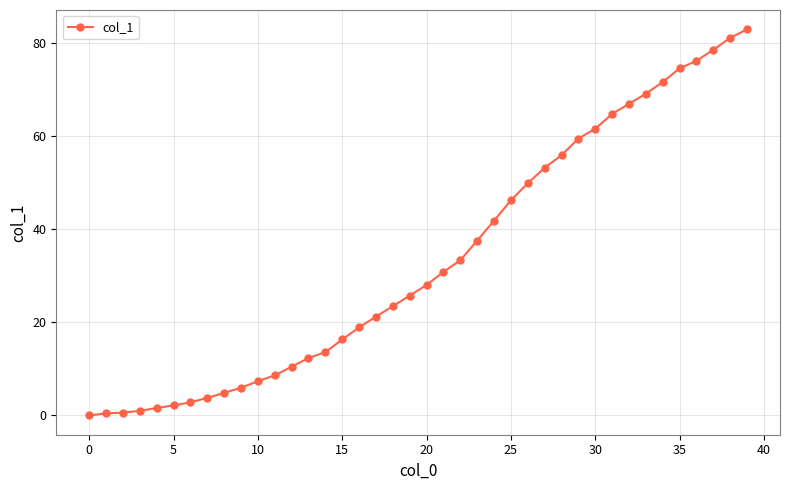

What is the sum of all values?

1343.1